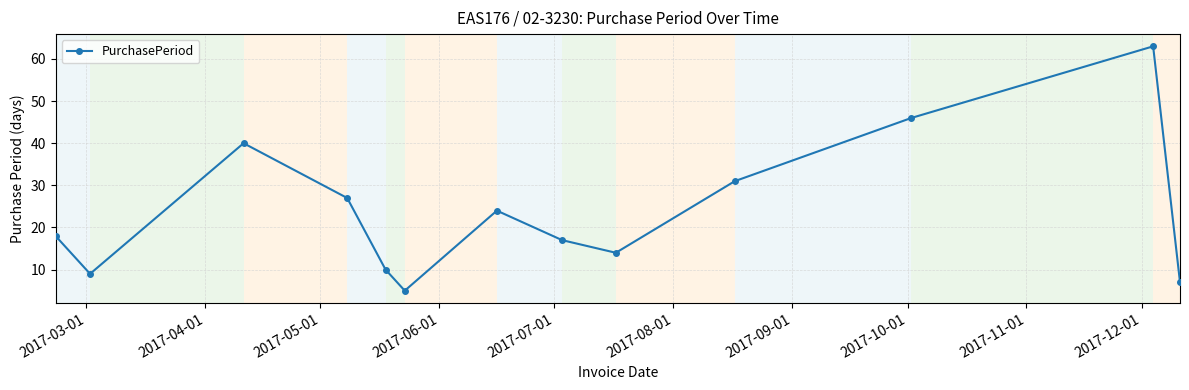

How many points are lower than both their immediate neighbors (excluding endpoints)?

3